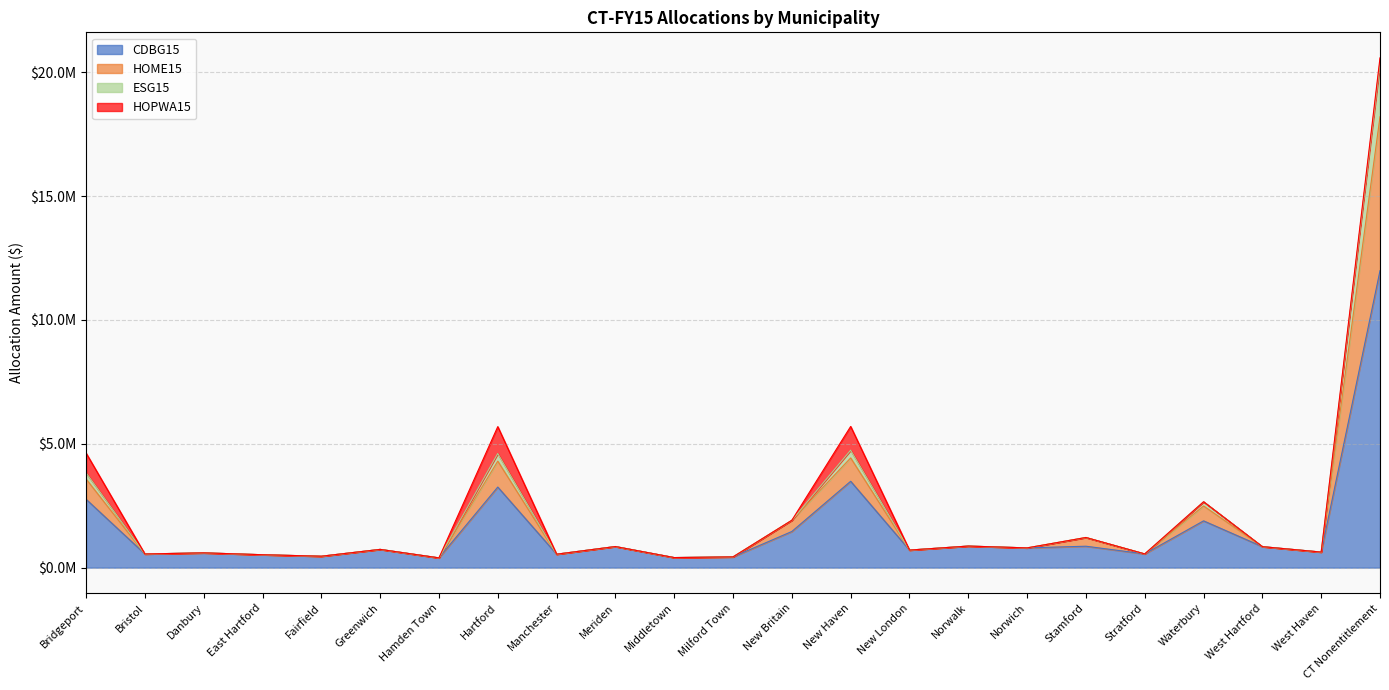

True or false: CDBG15 has a value of 435792 at Meriden.

False